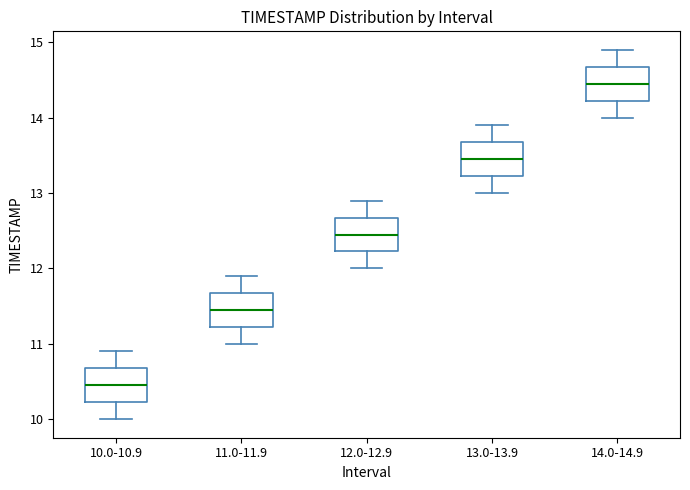

Where does the lower whisker of the box for 10.0-10.9 end on the y-axis? The values are not printed on the chart, so give them approximately, as read against the axis.

10.0